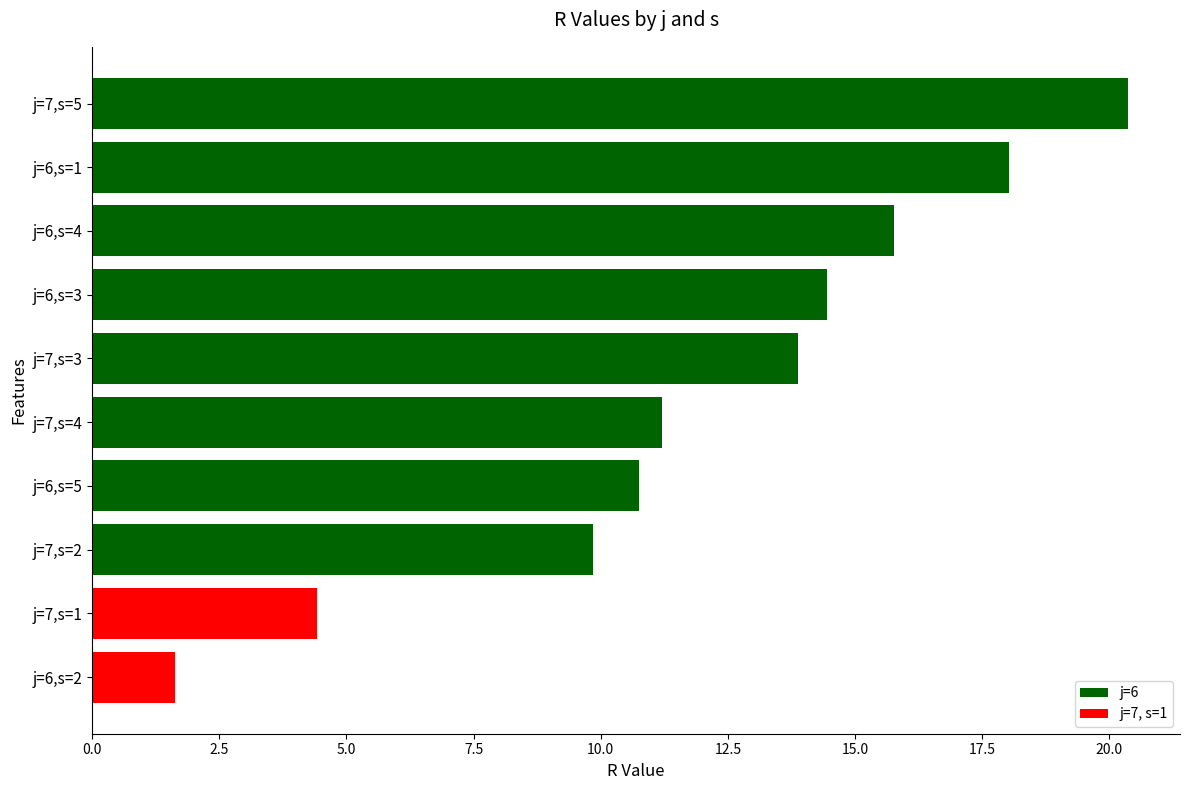

What is the approximate value at j=7,s=1?

4.4